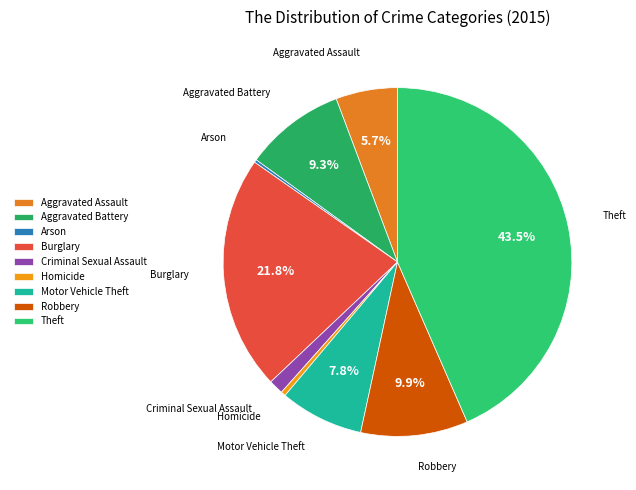

Does Robbery represent more than half of the total?

No